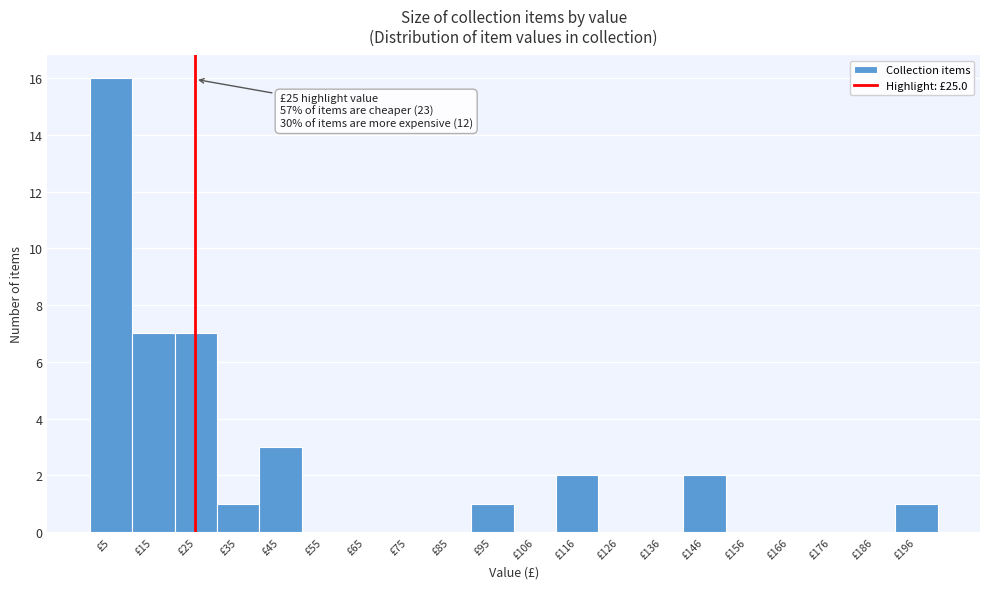

Over which range of the x-axis is the bar tallest?

0 to 10